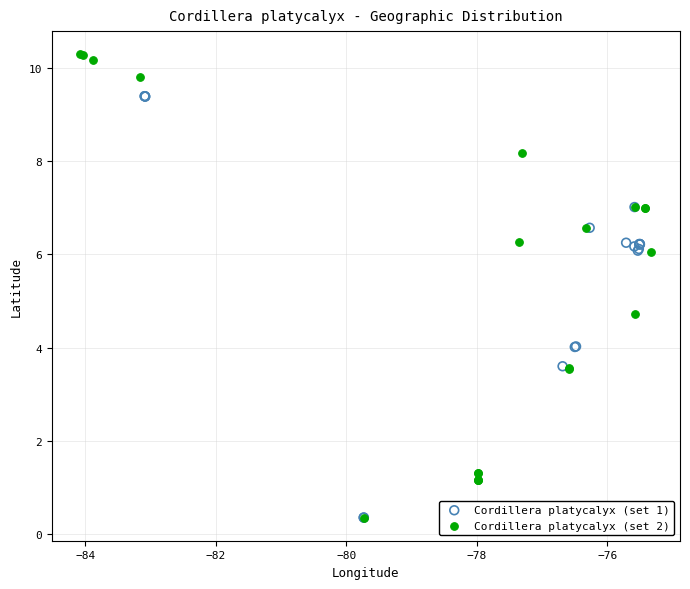

Which series has the widest spread of Y values?

Cordillera platycalyx (set 2)